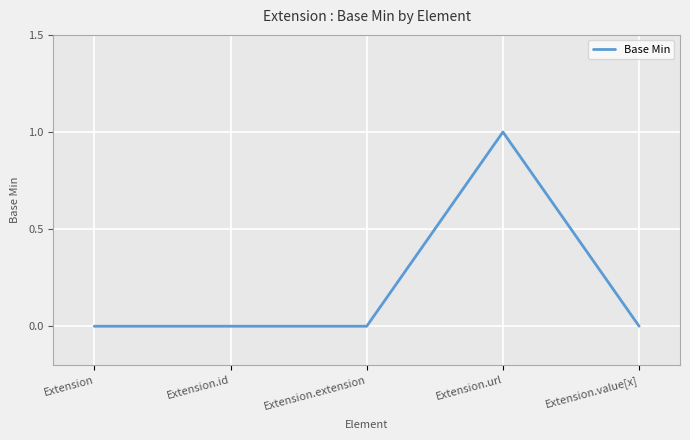

True or false: the data shows -1 at Extension.value[x].

False